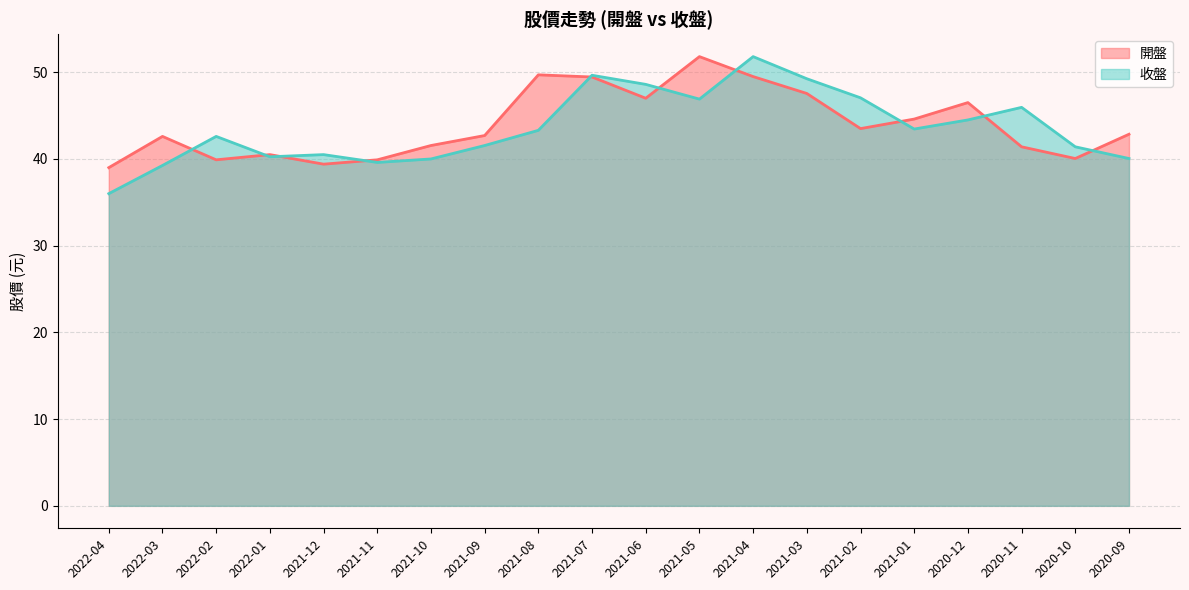

The 開盤 series shows 72.6 at 2021-10. True or false?

False